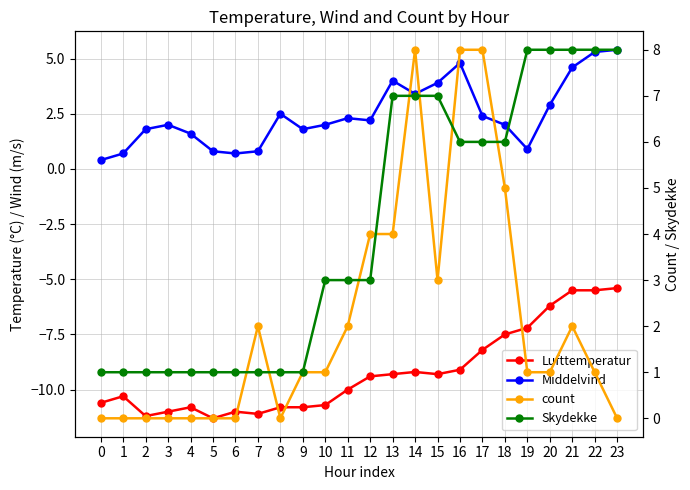

What is the value of the Lufttemperatur point at the 20th from the left?

-7.2